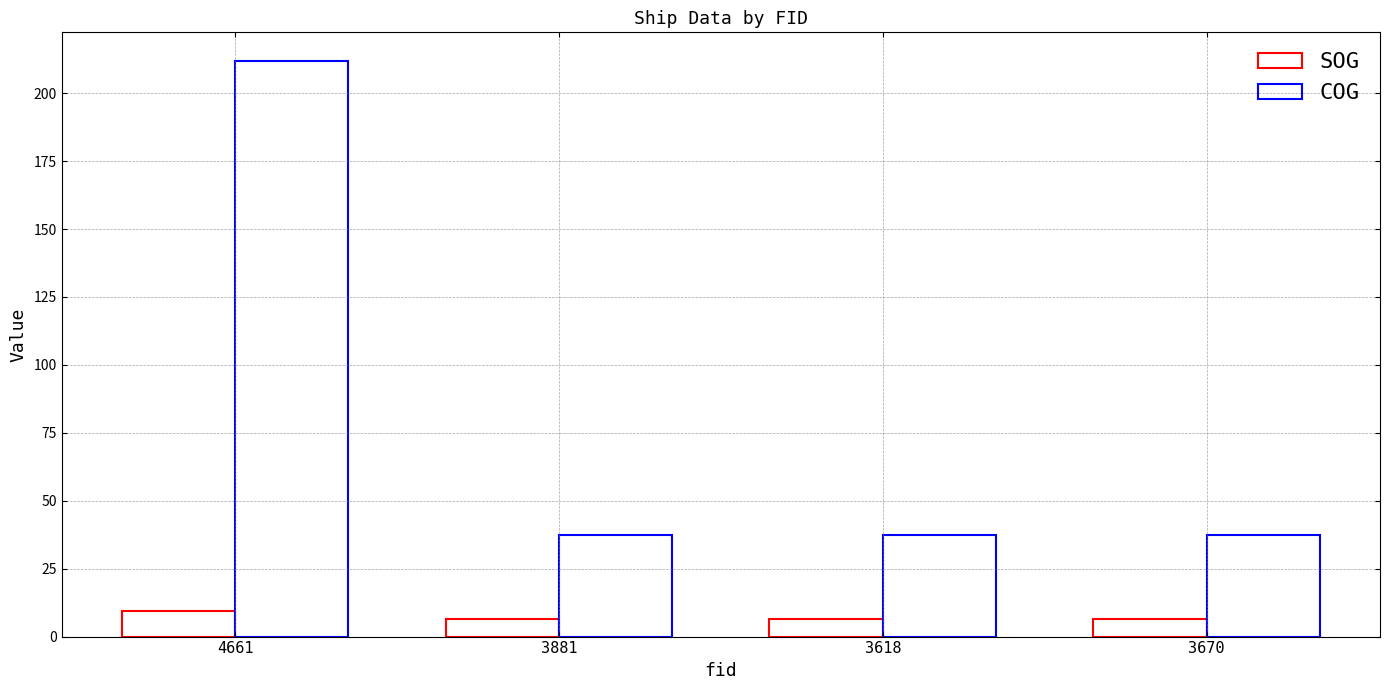

Does the chart contain stacked bars?

No